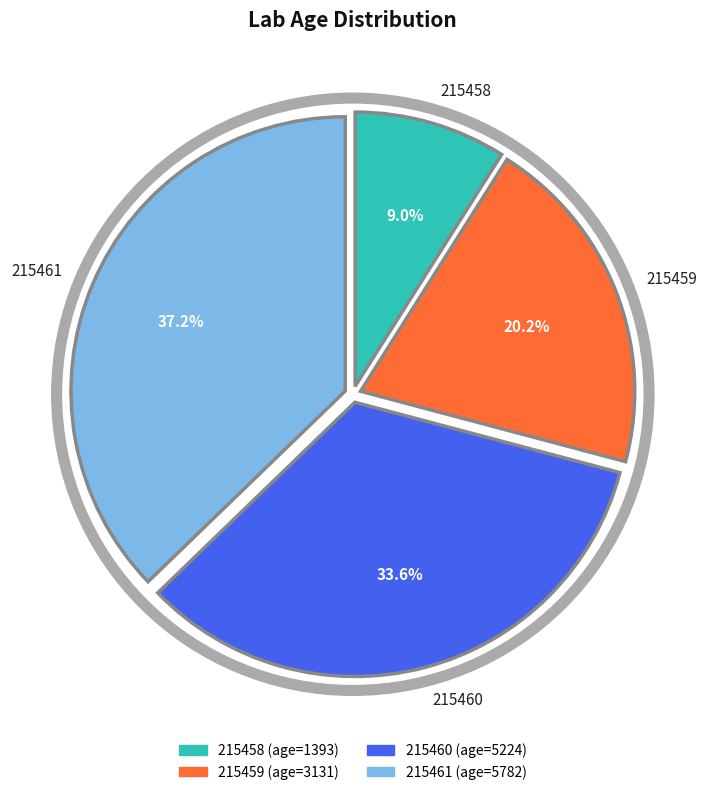

To the nearest percent, what is the difference between the 215460 and 215459 slice percentages?

13%